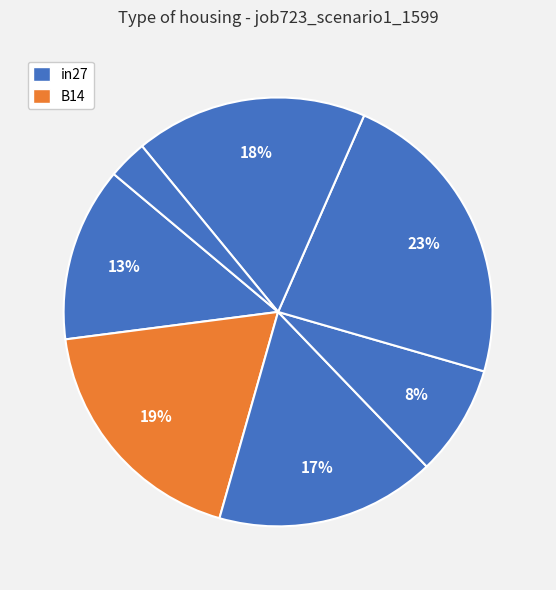

Count the number of slices in the pie.

7